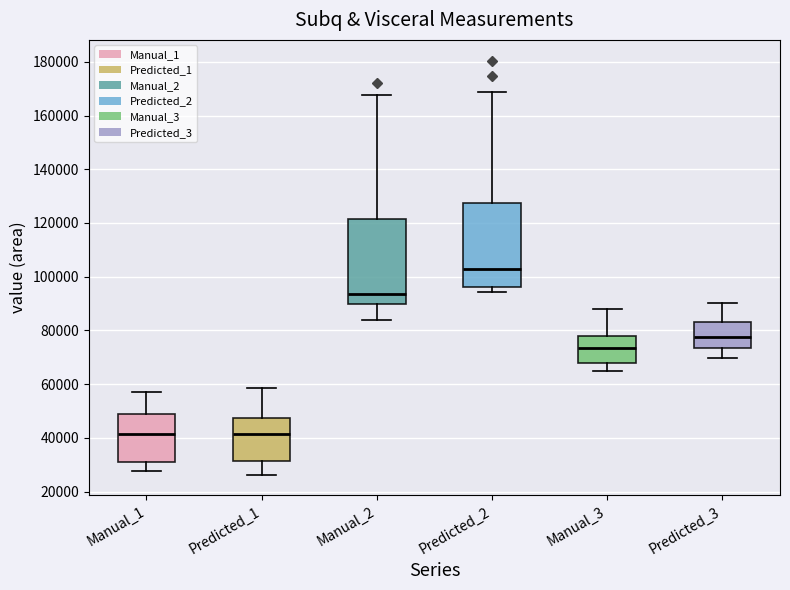

Reading left to right, read every box against the y-axis: the position of its median line, the range the box covers, and the ends of its whiskers. The values are not printed on the chart, so give them approximately, as read against the axis.

Manual_1: median 42000, box 30000 to 48000, whiskers 28000 to 58000
Predicted_1: median 42000, box 32000 to 48000, whiskers 26000 to 58000
Manual_2: median 94000, box 90000 to 122000, whiskers 84000 to 168000
Predicted_2: median 104000, box 96000 to 128000, whiskers 94000 to 168000
Manual_3: median 74000, box 68000 to 78000, whiskers 64000 to 88000
Predicted_3: median 78000, box 74000 to 84000, whiskers 70000 to 90000